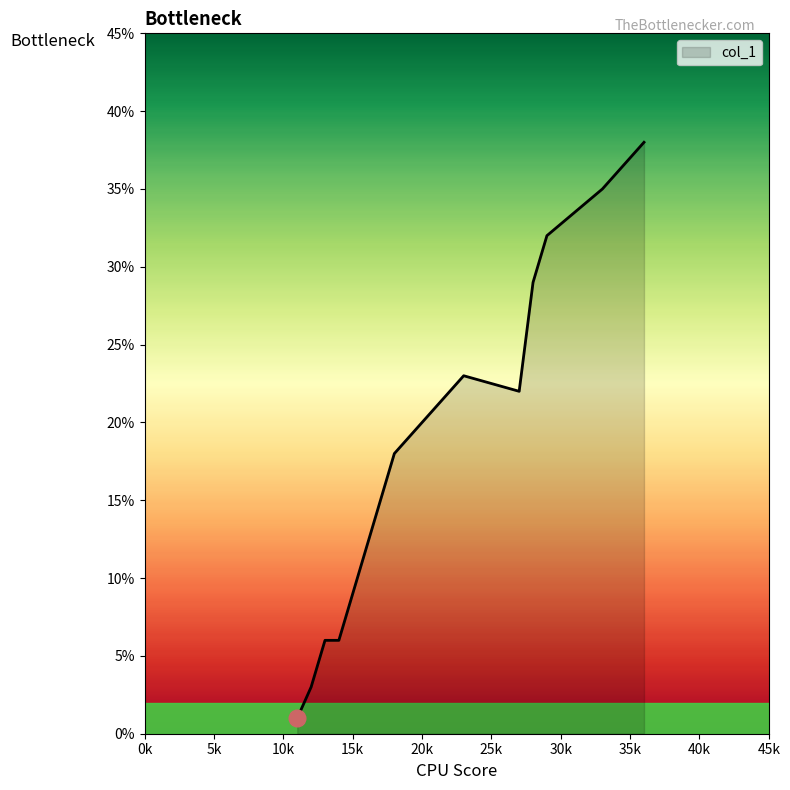

What is the difference between the maximum and minimum values?

37